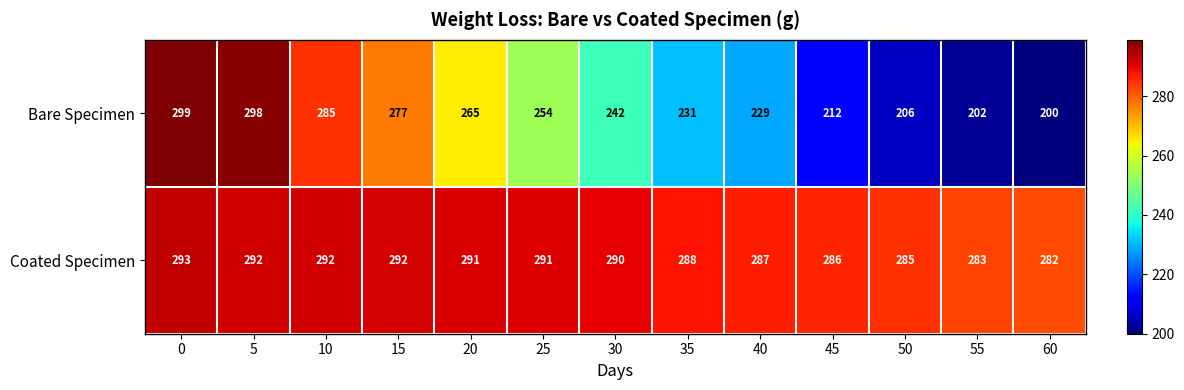

Which series changed the most between 0 and 35?

Bare Specimen